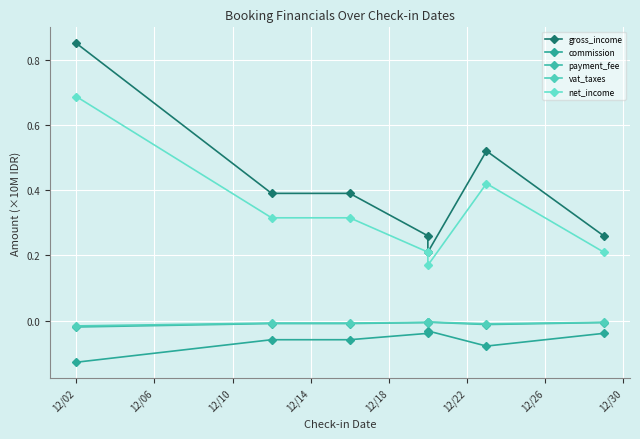

Between 12/02 and 12/14, which series saw the biggest shift?

gross_income